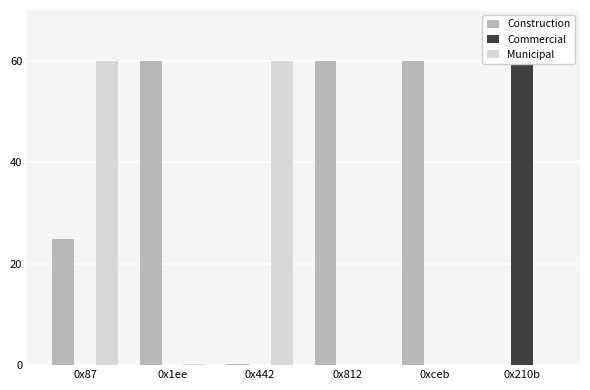

What is the label of the 3rd bar from the right?

0x812